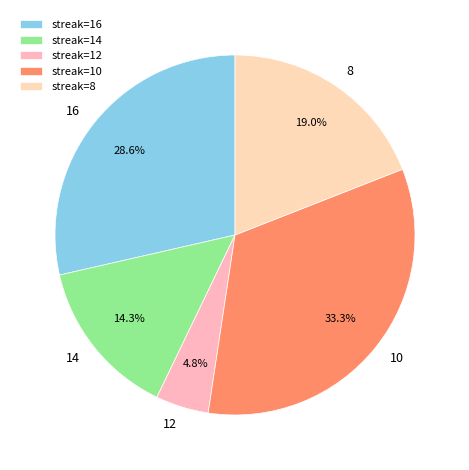

Count the number of slices in the pie.

5